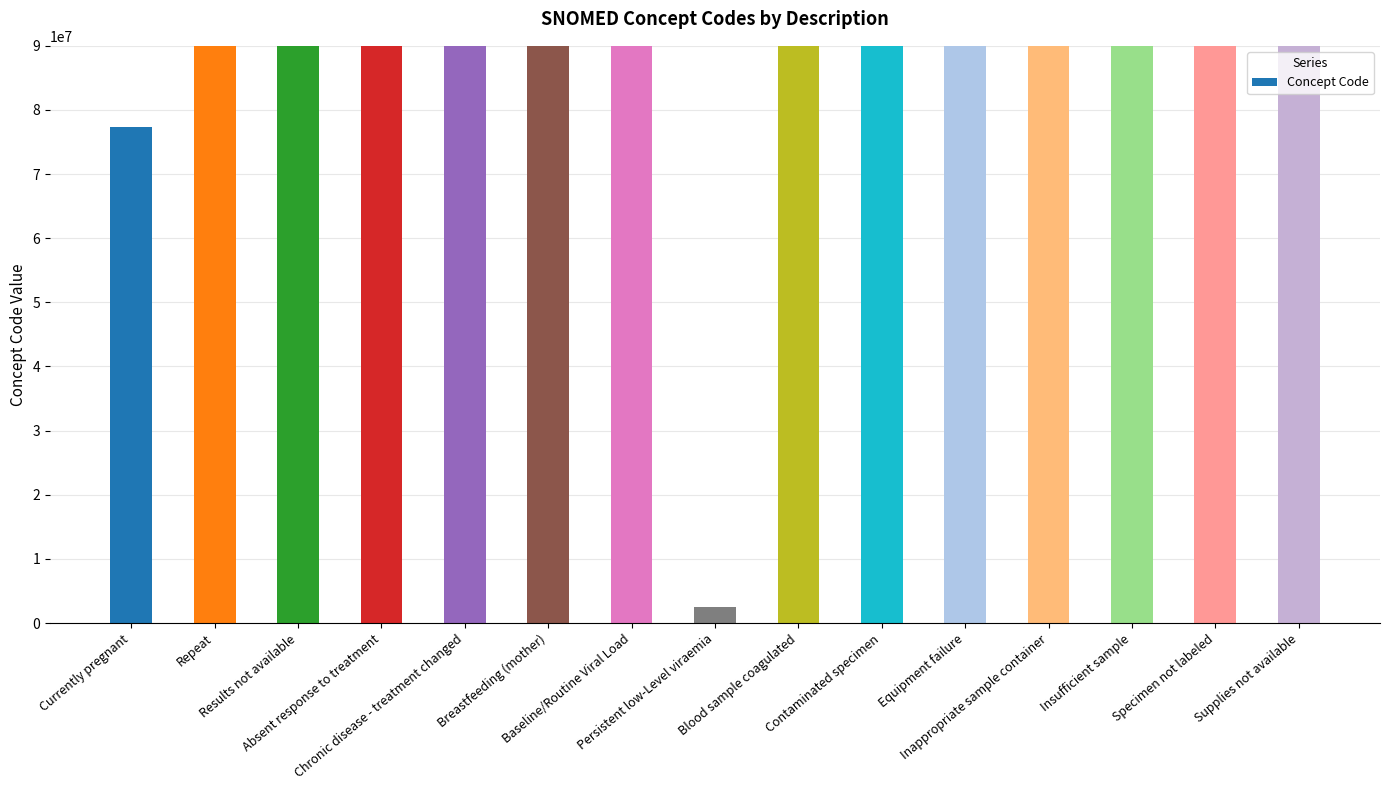

Reading left to right, list all the values displayed in this chart.

Currently pregnant=77386006	Repeat=428450006	Results not available=171111007	Absent response to treatment=266721009	Chronic disease - treatment changed=170564007	Breastfeeding (mother)=413712001	Baseline/Routine Viral Load=315124004	Persistent low-Level viraemia=2528003	Blood sample coagulated=441510007	Contaminated specimen=123840003	Equipment failure=397933008	Inappropriate sample container=281264009	Insufficient sample=281268007	Specimen not labeled=281265005	Supplies not available=419182006